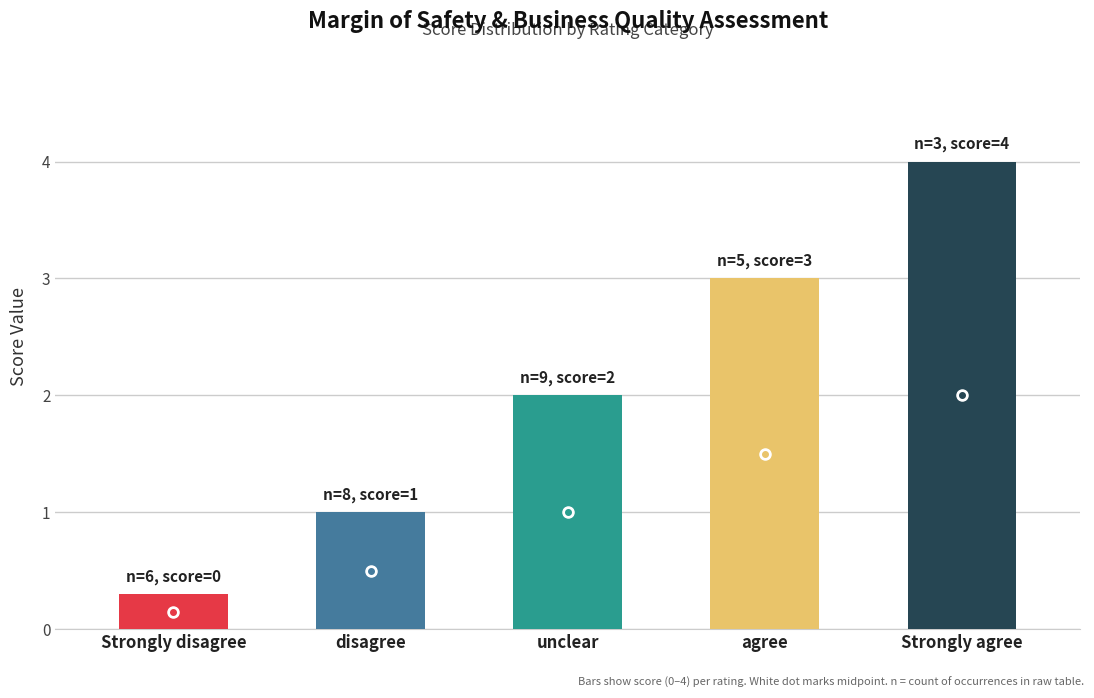

Rank the categories by value from highest to lowest.

Strongly agree, agree, unclear, disagree, Strongly disagree